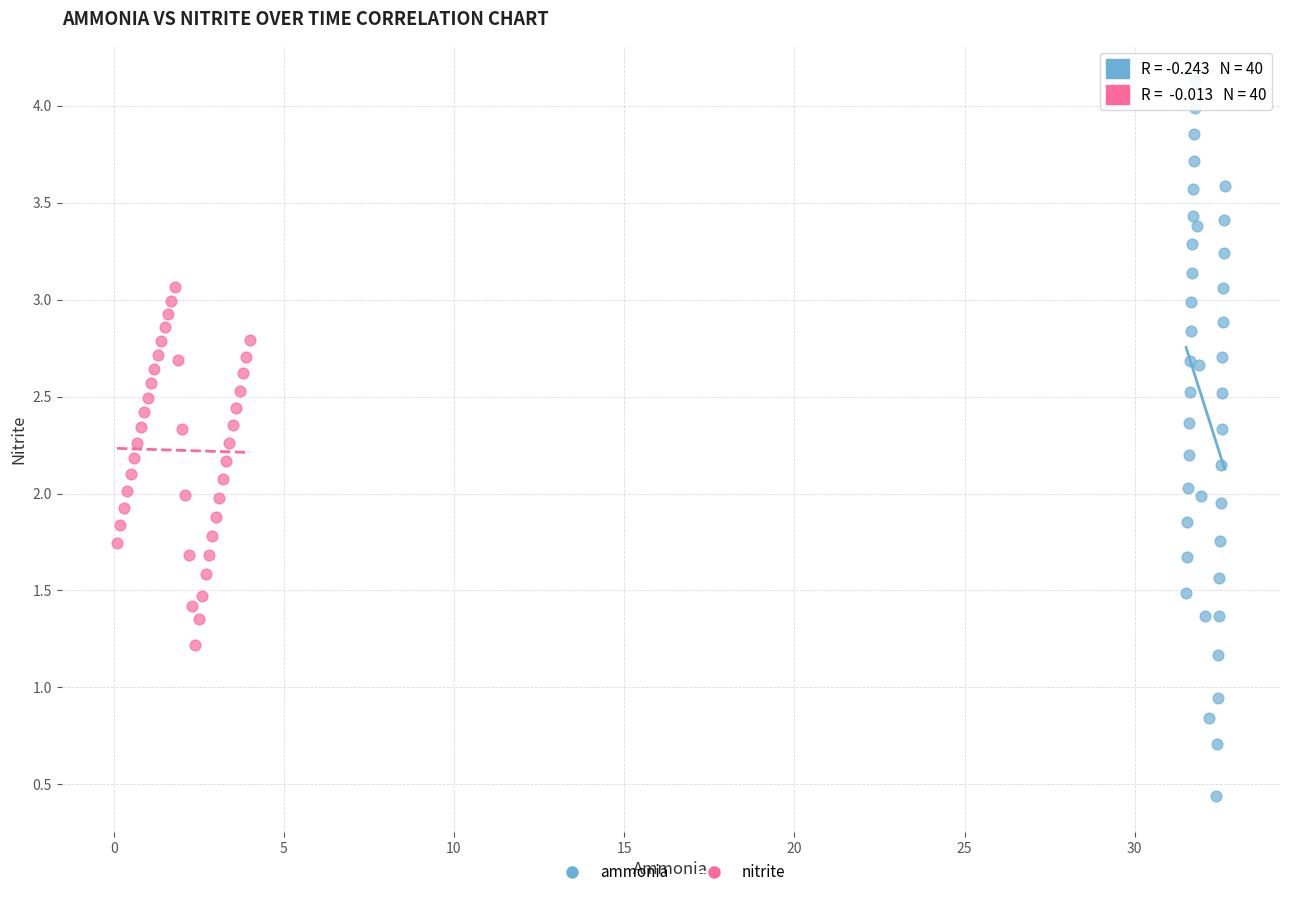

Which series contains the lowest Y value?

ammonia